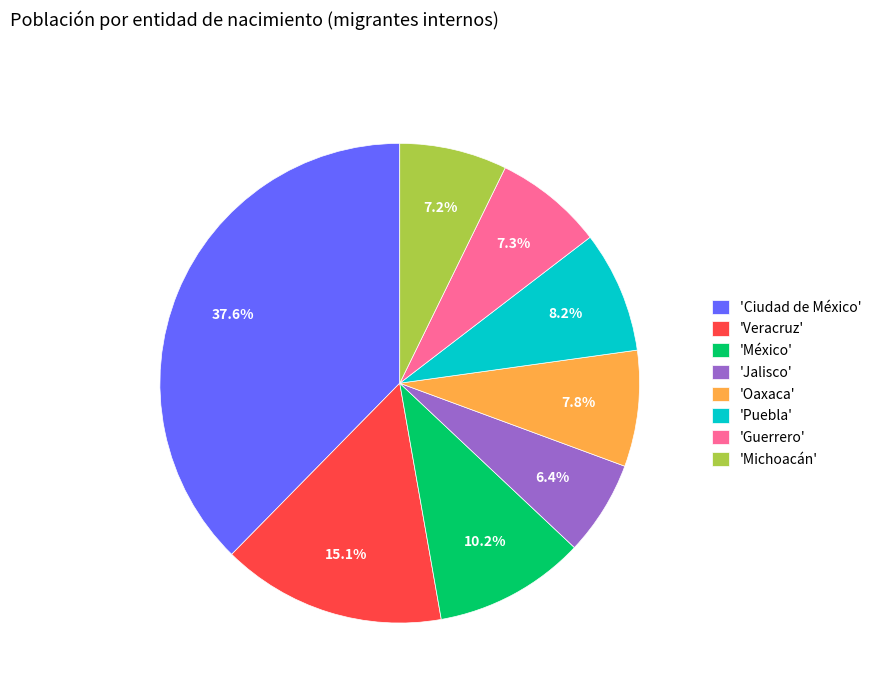

What is the ratio of the value at 'Puebla' to the value at 'Veracruz'?

0.5